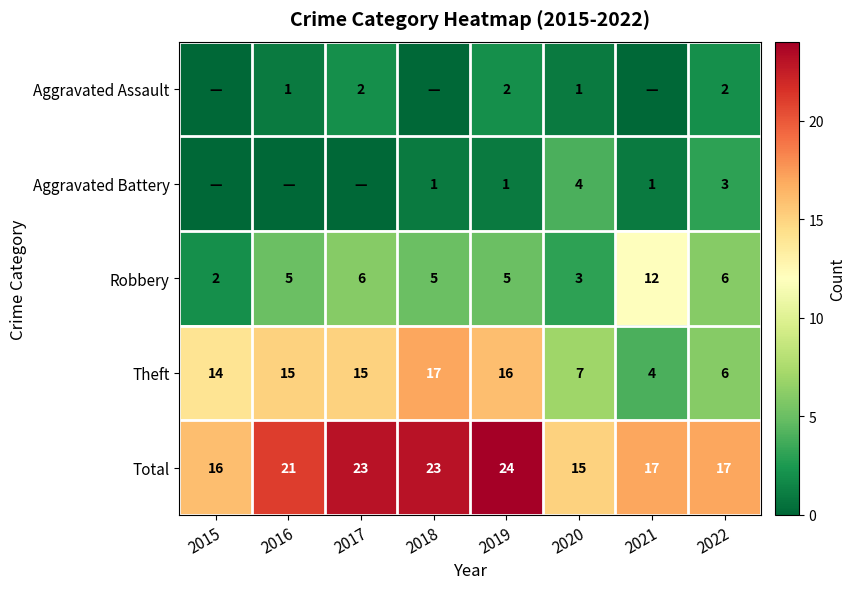

At which category does the chart reach its peak across all series?

2019